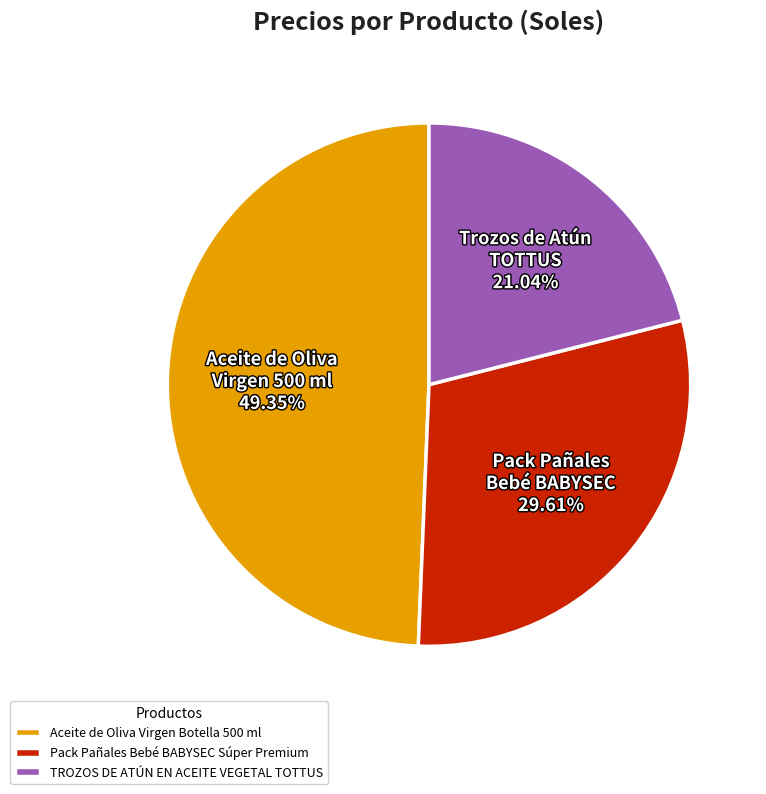

Count the number of slices in the pie.

3